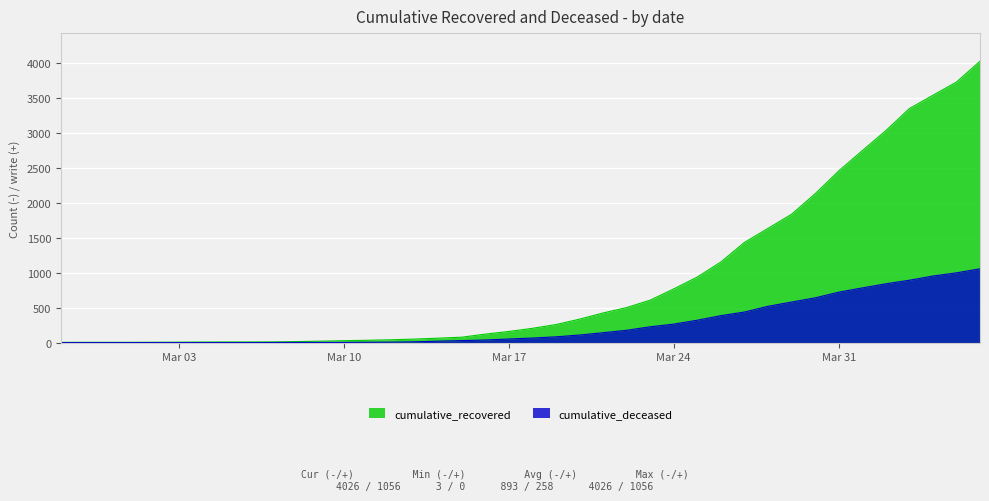

How many lines are shown in the chart?

2